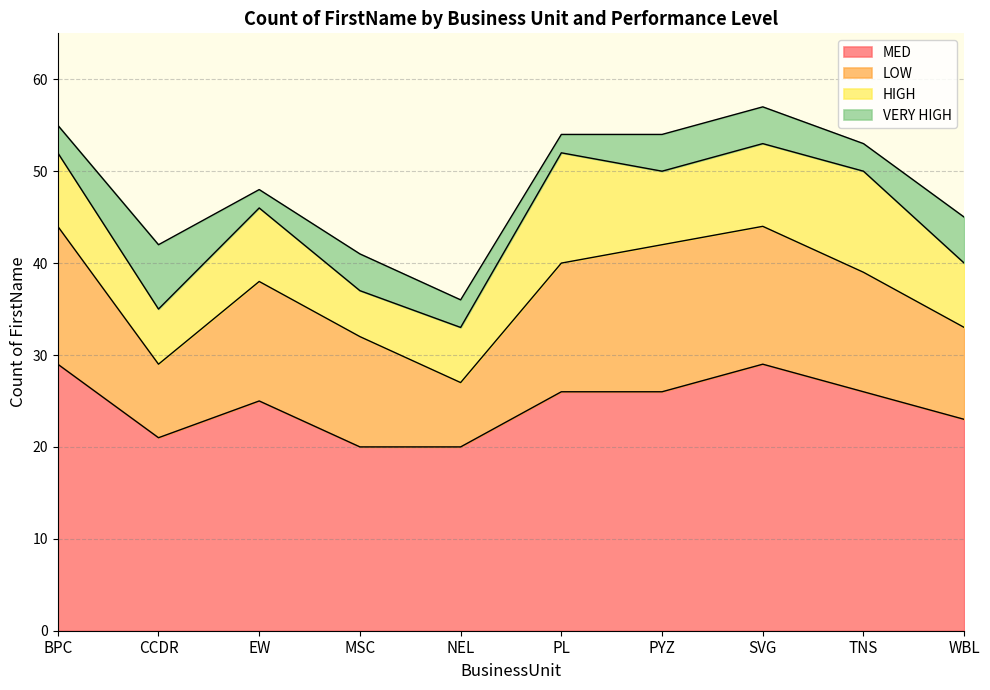

At BPC, list the series in order from largest to smallest.

MED, LOW, HIGH, VERY HIGH